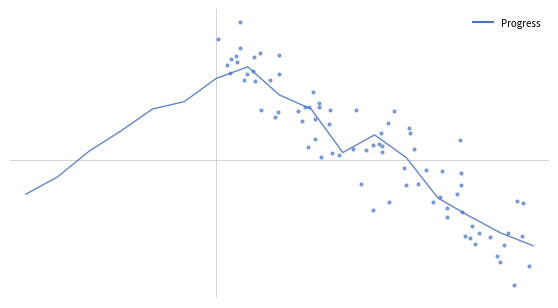

What is the change in value from 7 to 15?

-0.1